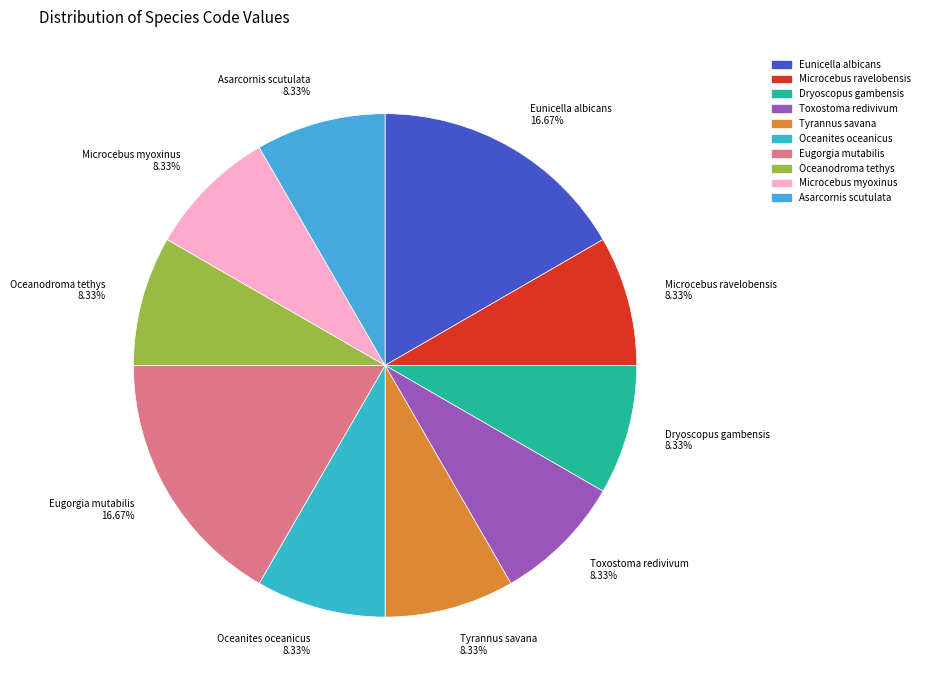

Is Eugorgia mutabilis 16.67% the majority of the pie?

No